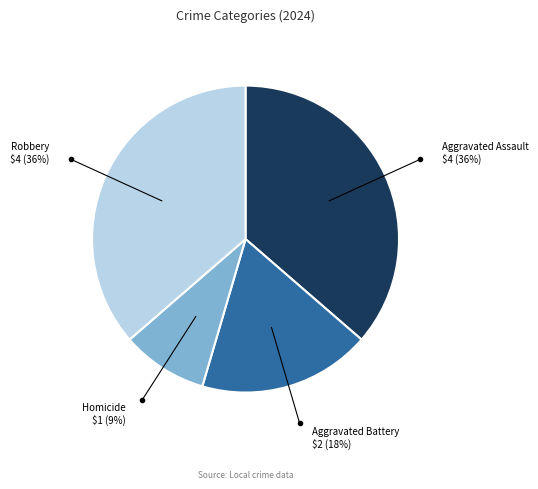

To the nearest percent, what is the difference between the largest and smallest slice percentages?

27%